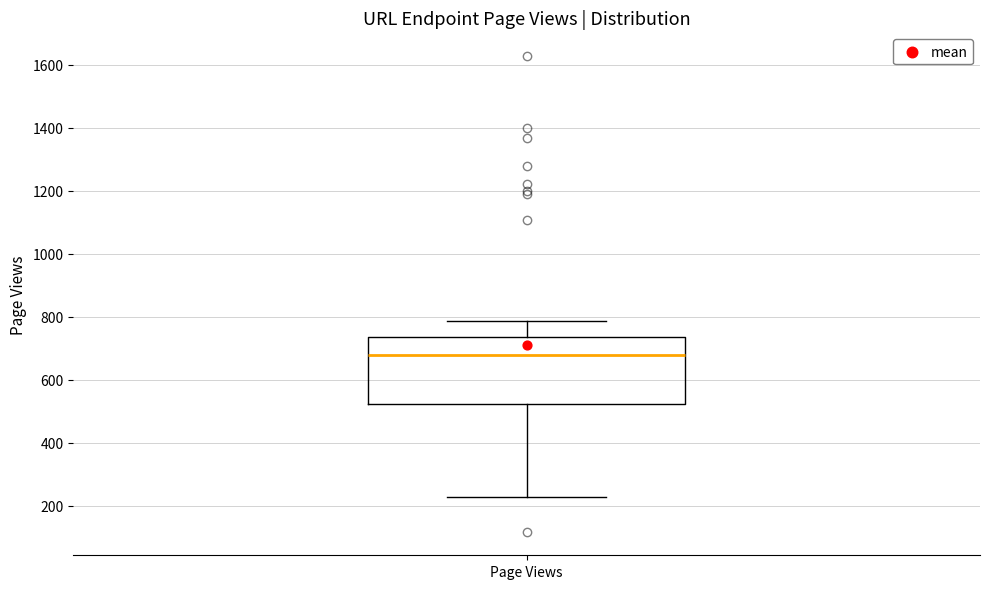

Transcribe this box plot: give where the median line is, the range the box spans, and where the two whiskers end, as read against the y-axis. The values are not printed on the chart, so give them approximately, as read against the axis.

median 680, box 520 to 740, whiskers 220 to 780